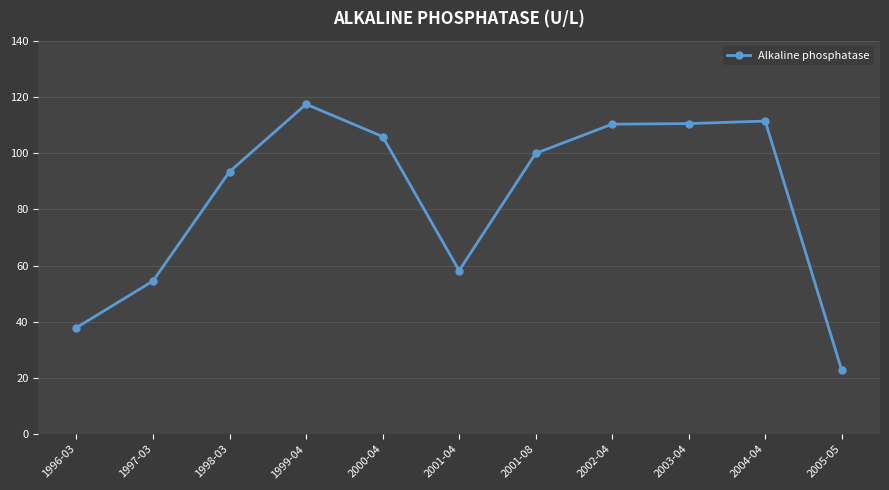

What is the average value?

83.8